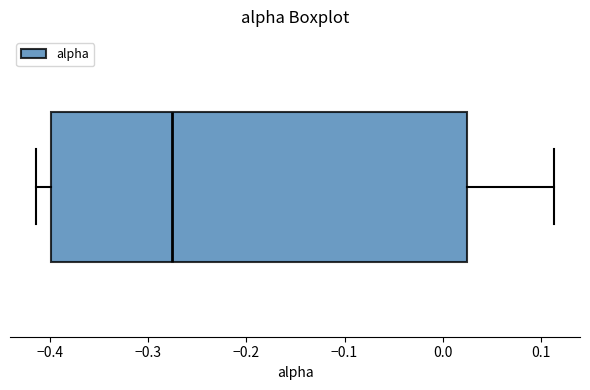

Transcribe this box plot: give where the median line is, the range the box spans, and where the two whiskers end, as read against the x-axis. The values are not printed on the chart, so give them approximately, as read against the axis.

median -0.28, box -0.40 to 0.02, whiskers -0.41 to 0.11